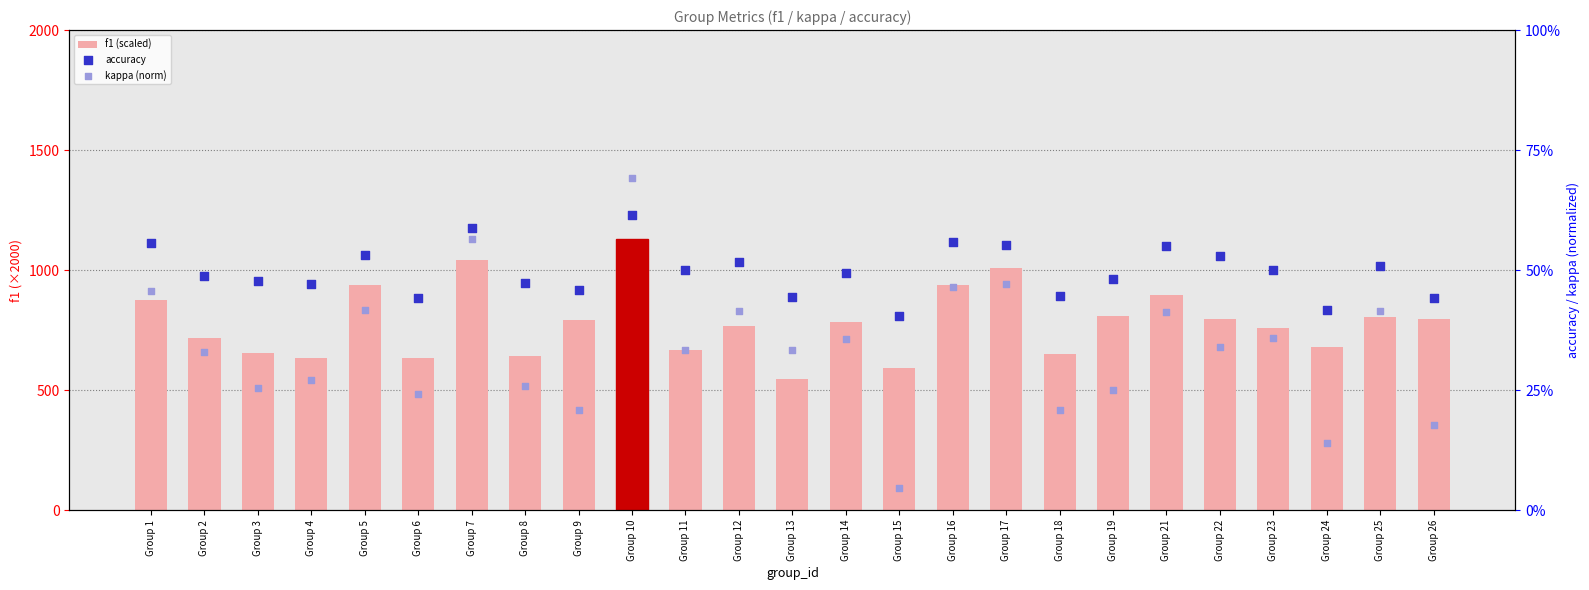

Which series reaches the maximum Y coordinate?

f1 (scaled)